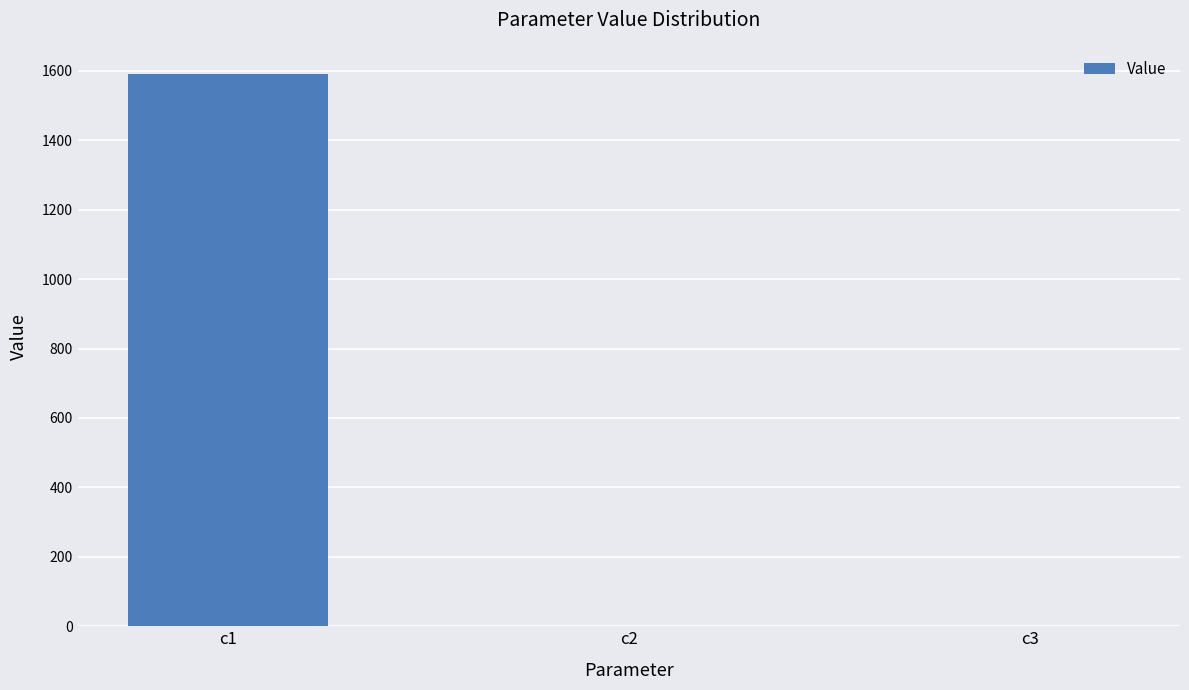

Is it true that the value at c1 is 2124.8?

False